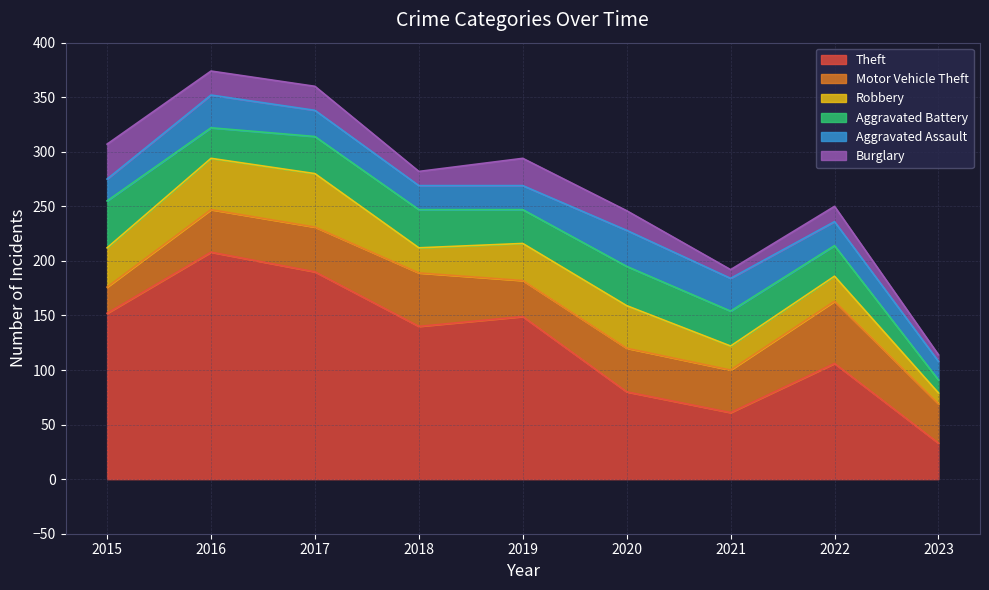

Reading right to left, list all the values displayed in this chart.

Theft: 33	106	61	80	149	140	190	208	152
Motor Vehicle Theft: 36	57	39	40	33	49	41	39	24
Robbery: 10	23	22	39	34	23	49	47	36
Aggravated Battery: 12	28	32	36	31	35	34	28	43
Aggravated Assault: 17	22	30	33	22	22	24	30	20
Burglary: 6	14	8	18	25	13	22	22	32